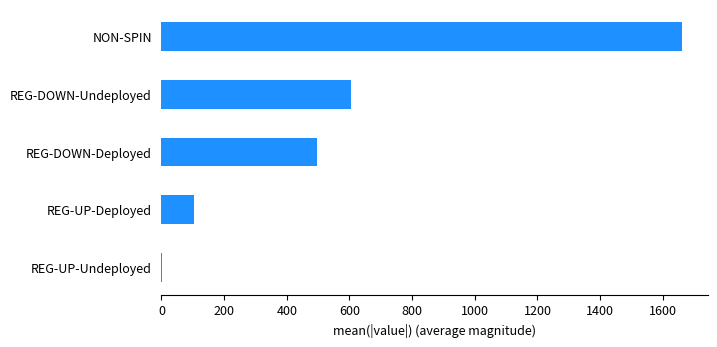

What is the sum of the values at NON-SPIN and REG-DOWN-Undeployed?

2266.1